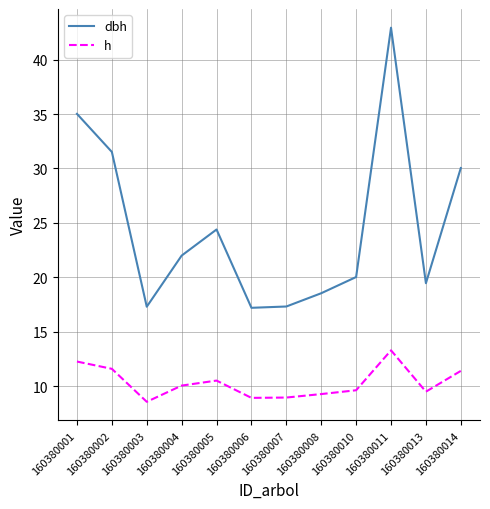

What is the lowest value of the dbh series?

17.2